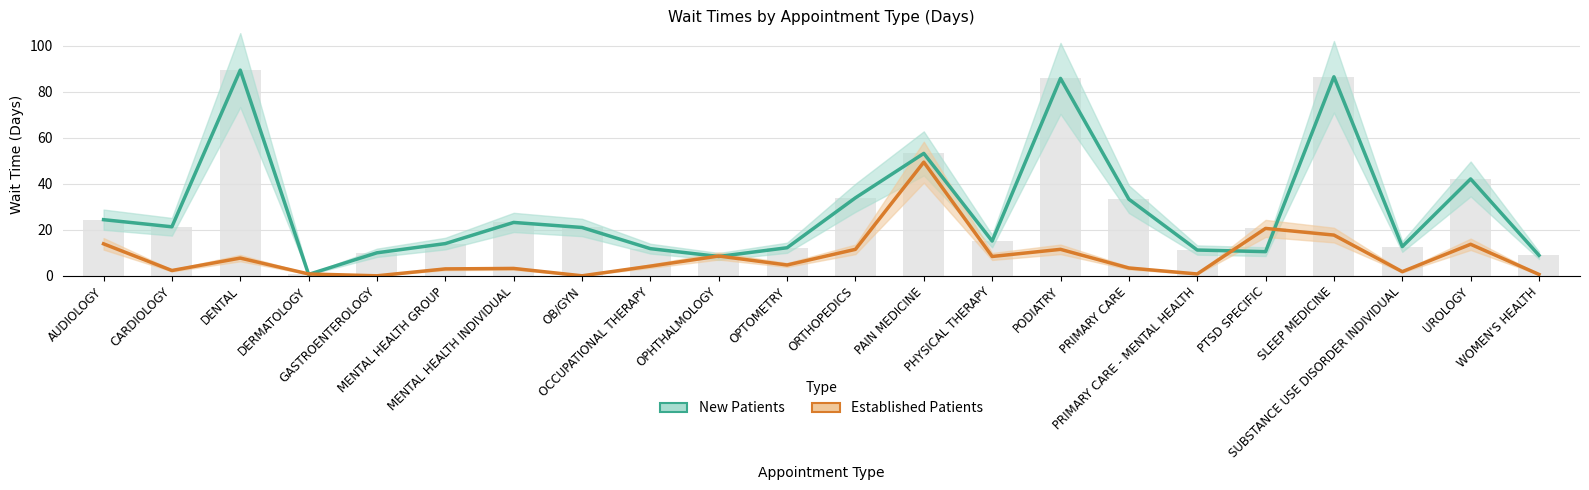

Which label corresponds to the smallest value in the chart?

GASTROENTEROLOGY